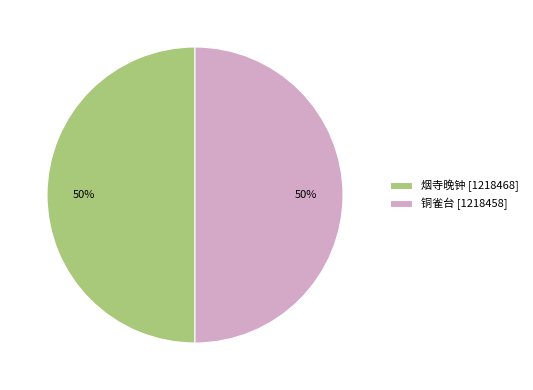

Combined, do 烟寺晚钟 [1218468] and 铜雀台 [1218458] account for over 50%?

Yes